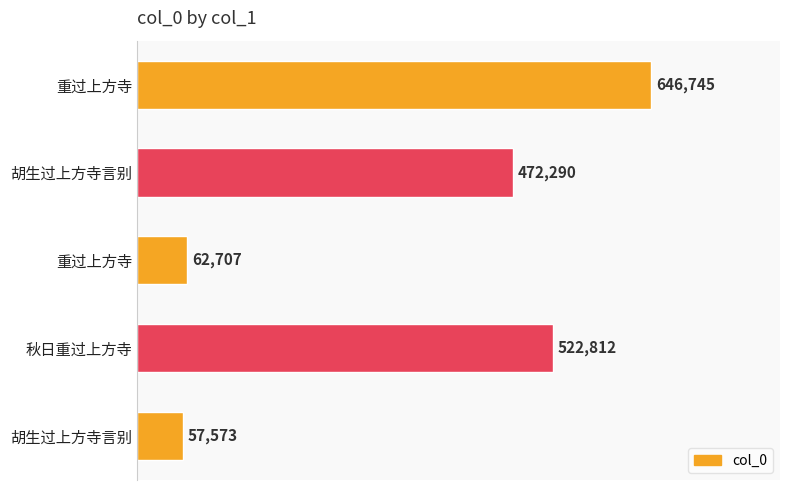

Are the bars horizontal?

Yes